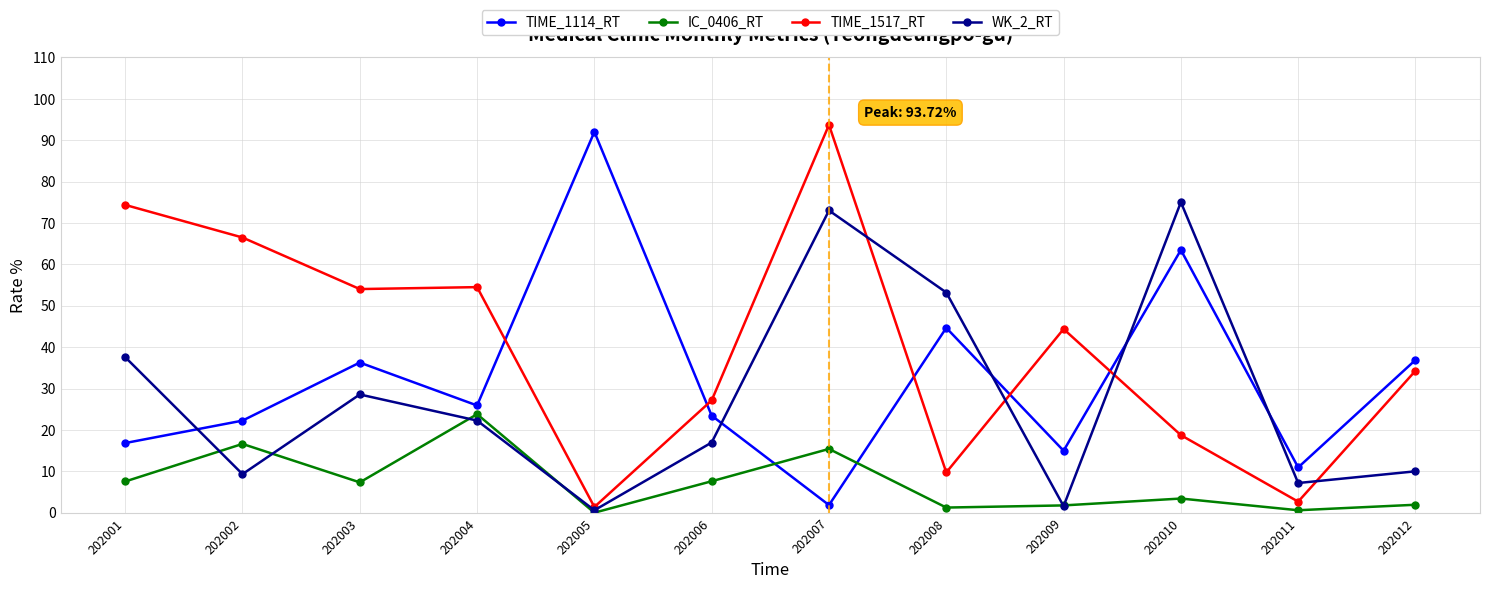

What is the total value across all series at 202001?

136.3